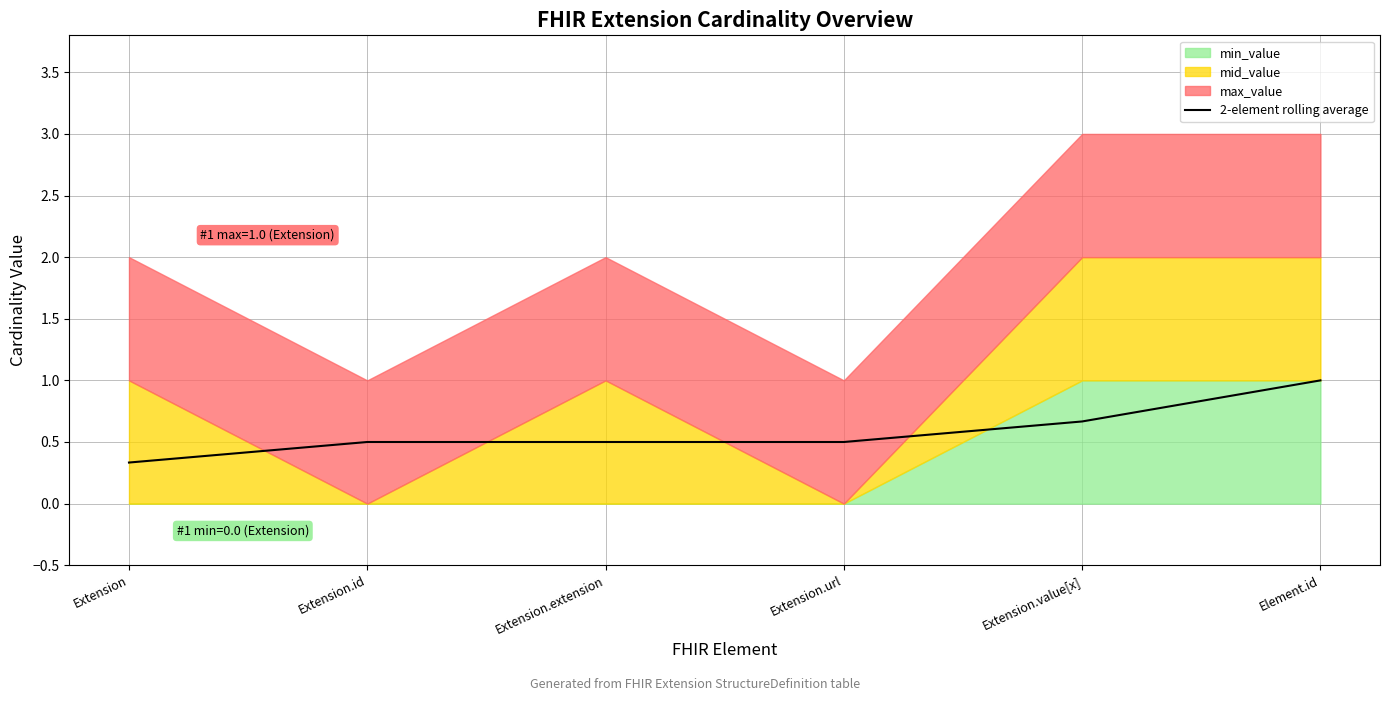

What is the label of the 5th point from the right?

Extension.id